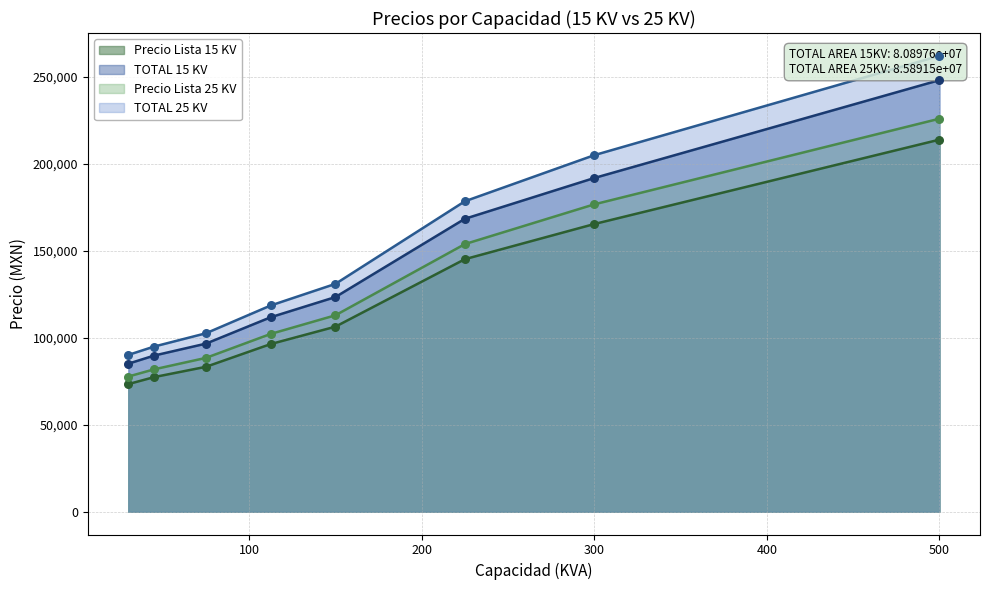

Which series has the largest Y range (max minus min)?

TOTAL 25 KV